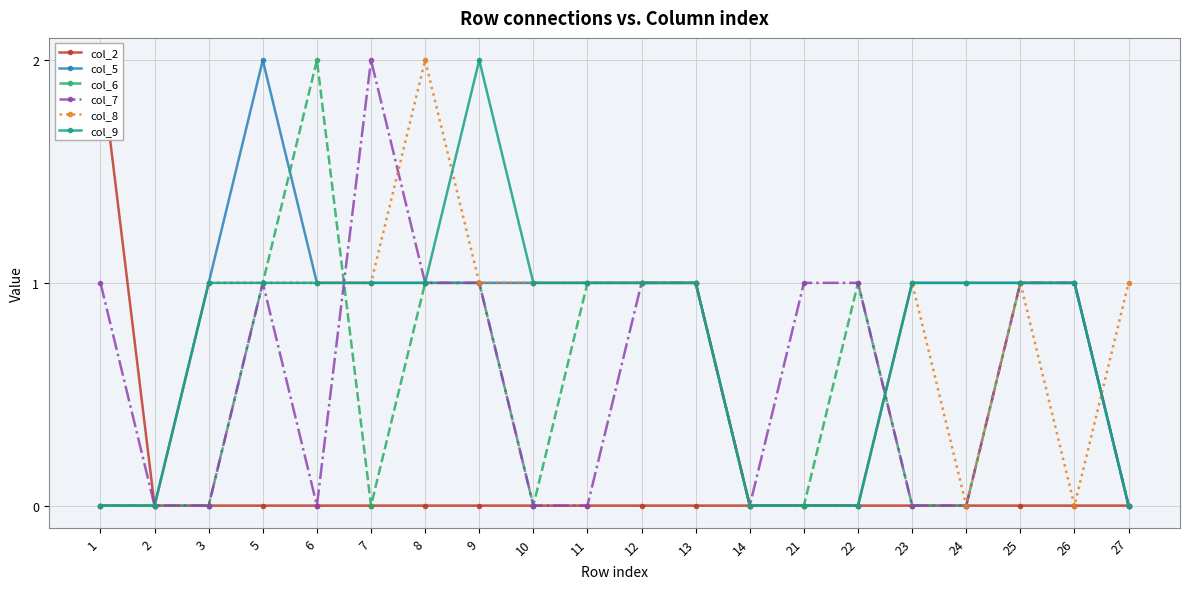

Count the col_6 values in the range 0 to 1.

19